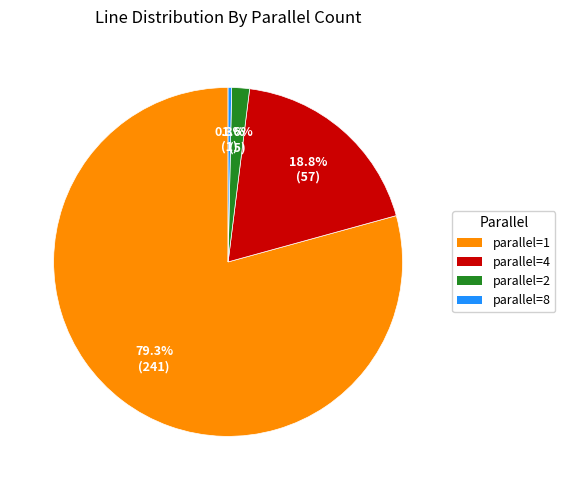

What percentage is NOT represented by parallel=2?

98.4%